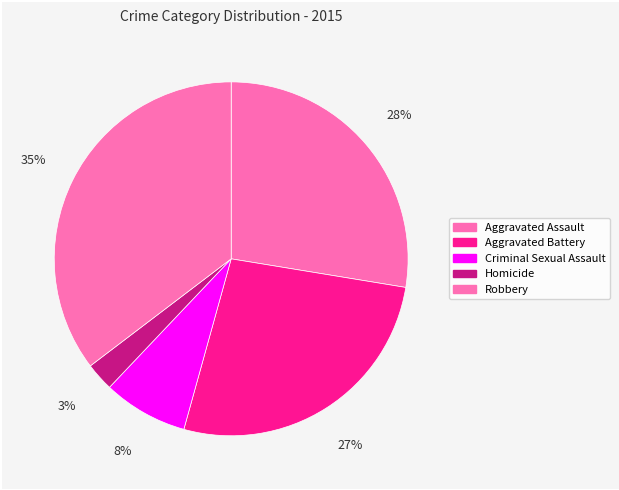

Is it true that Aggravated Battery is 36% of the pie?

False